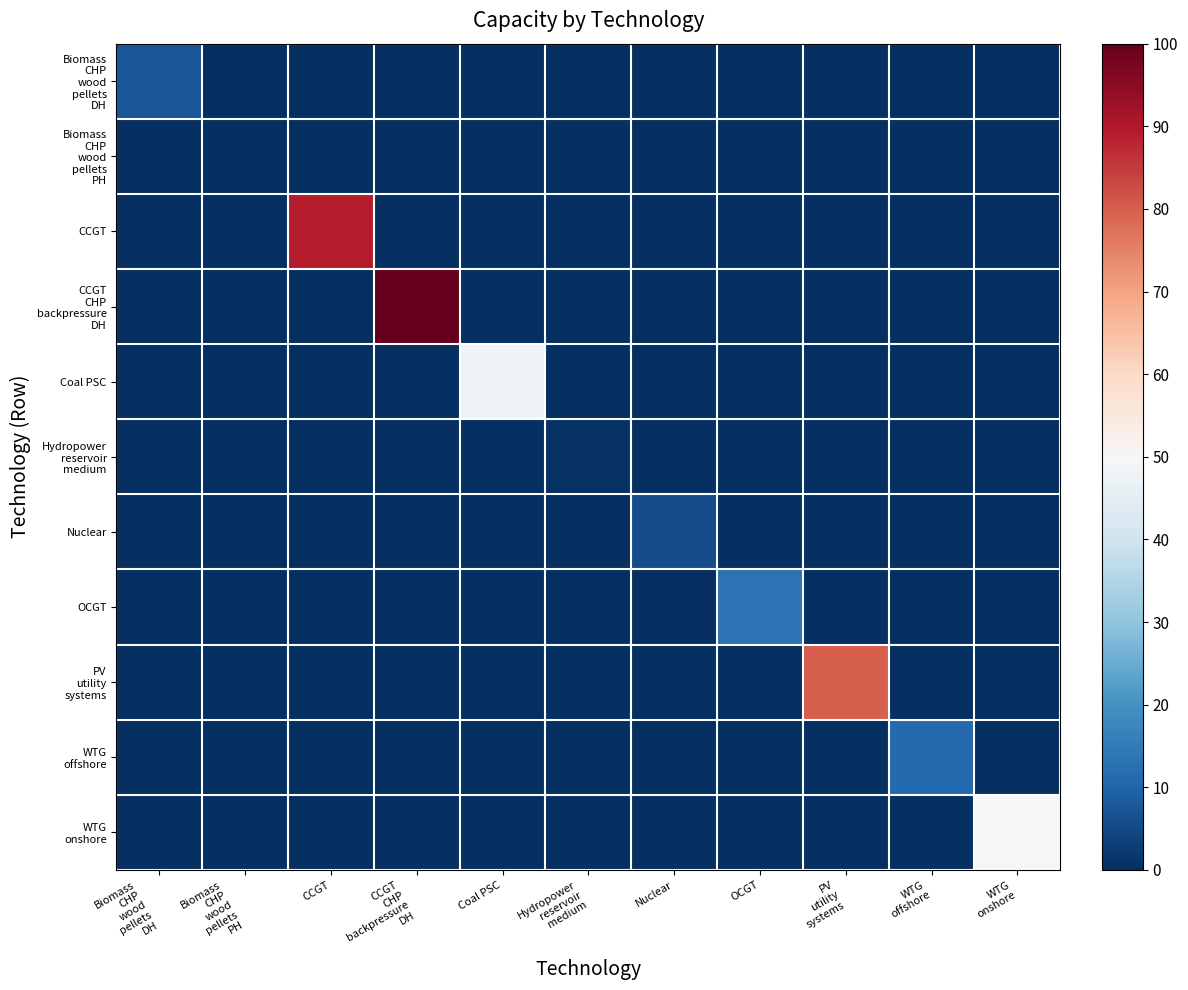

Which series has the widest spread of values?

CCGT CHP backpressure DH